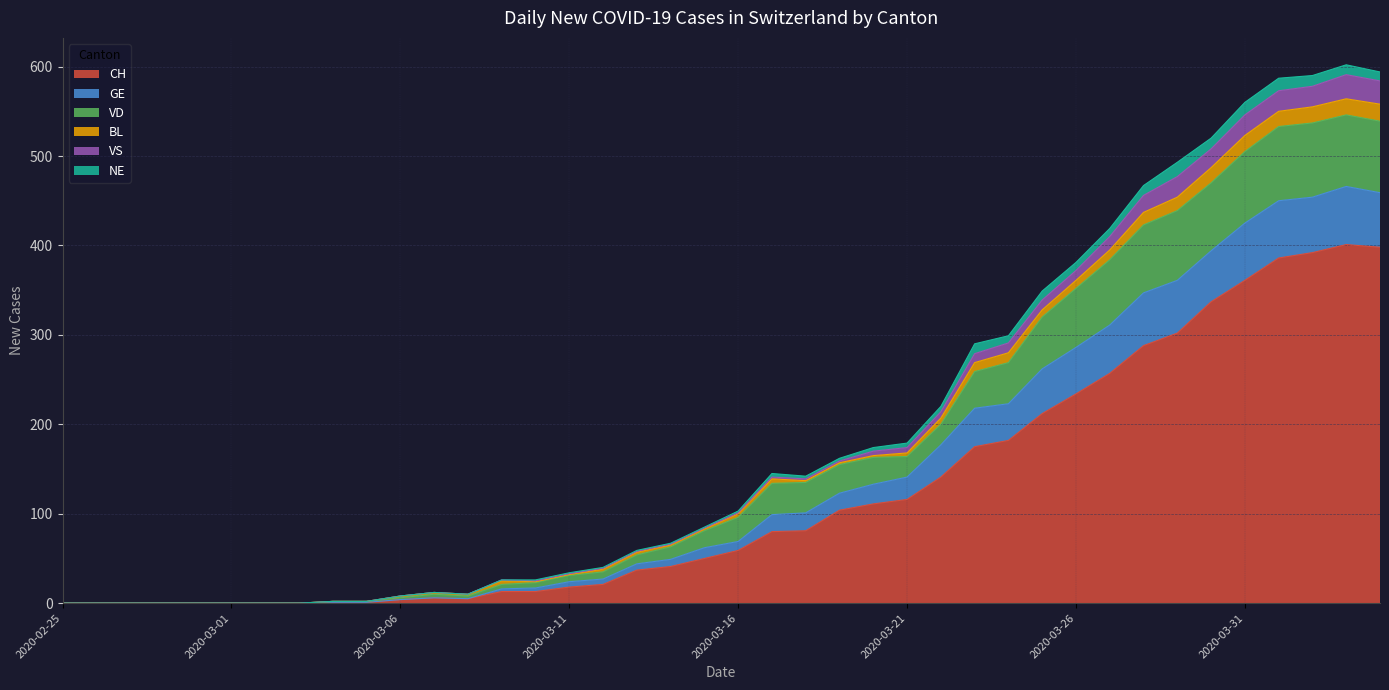

Does the chart have visible grid lines?

Yes